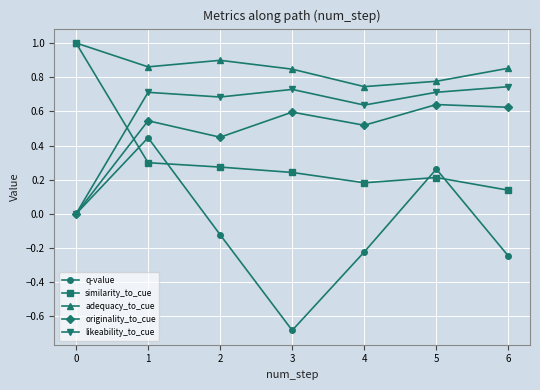

True or false: adequacy_to_cue has a value of 0.9 at 2.

True